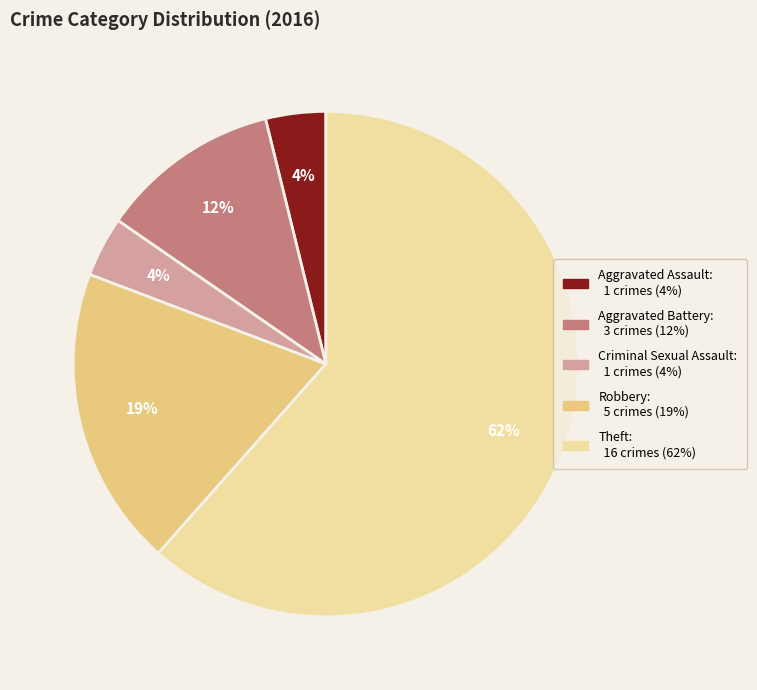

Do Criminal Sexual Assault and Robbery together represent more than half of the pie?

No